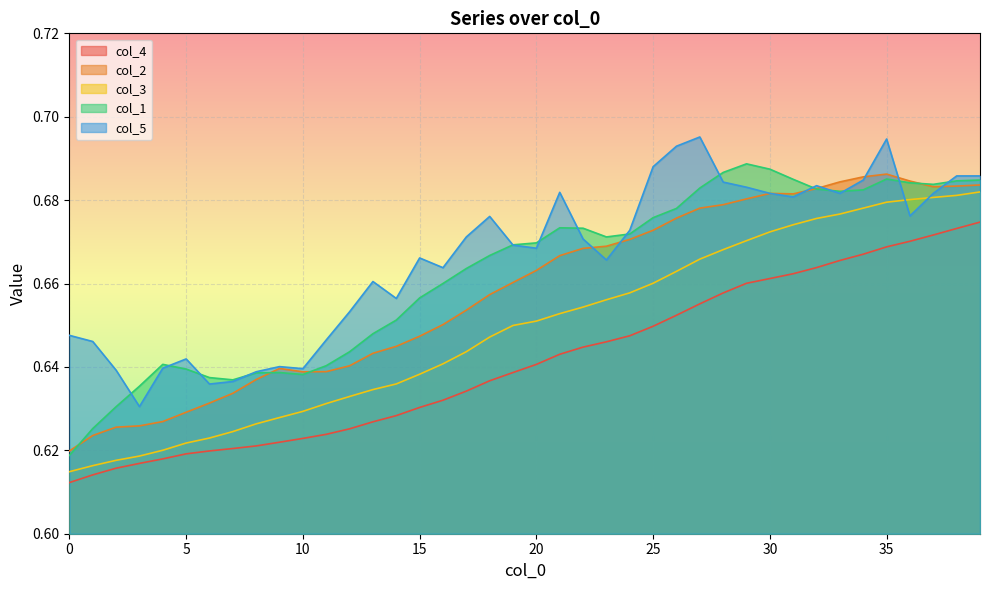

True or false: col_3 and col_1 intersect in this chart.

False